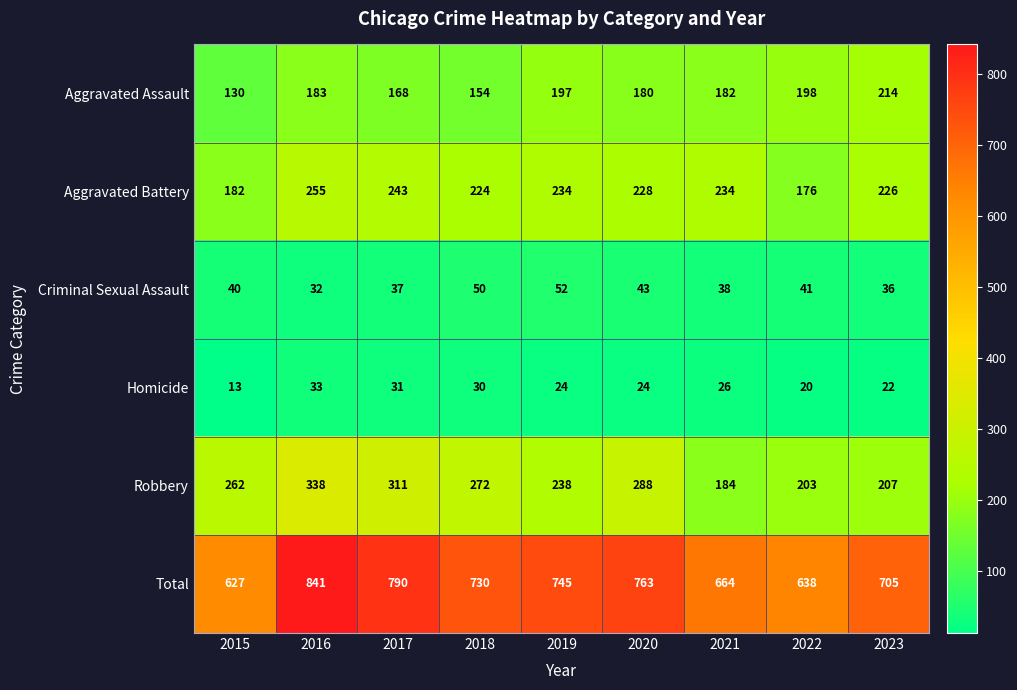

Which series has the largest range (max minus min)?

Total